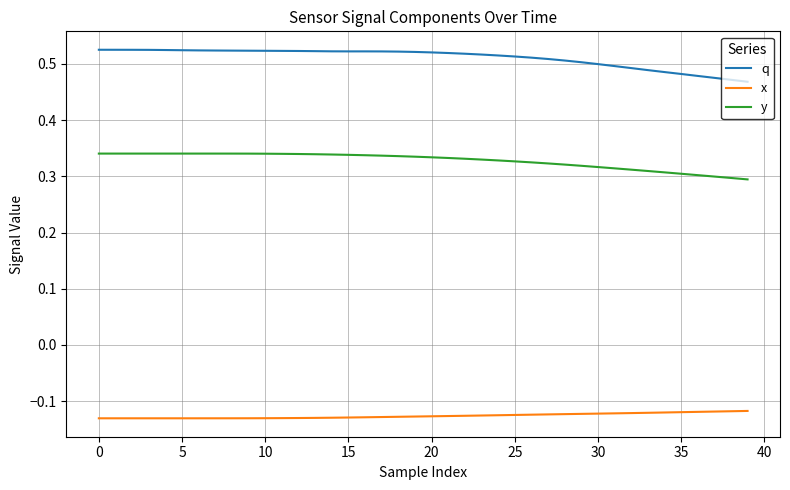

List the series in order of their overall mean, highest first.

q, y, x